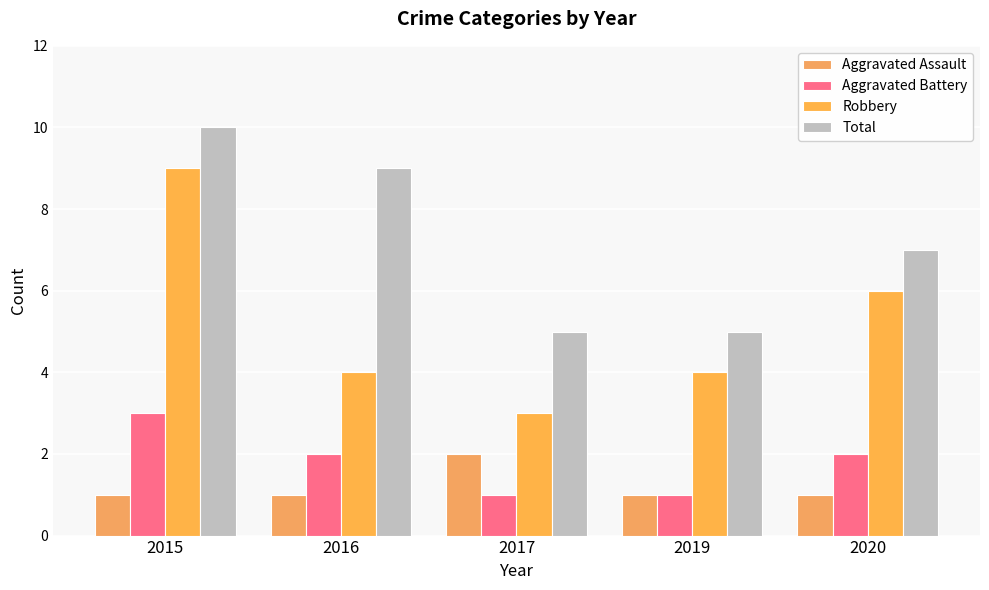

What is the maximum value shown in the chart?

10